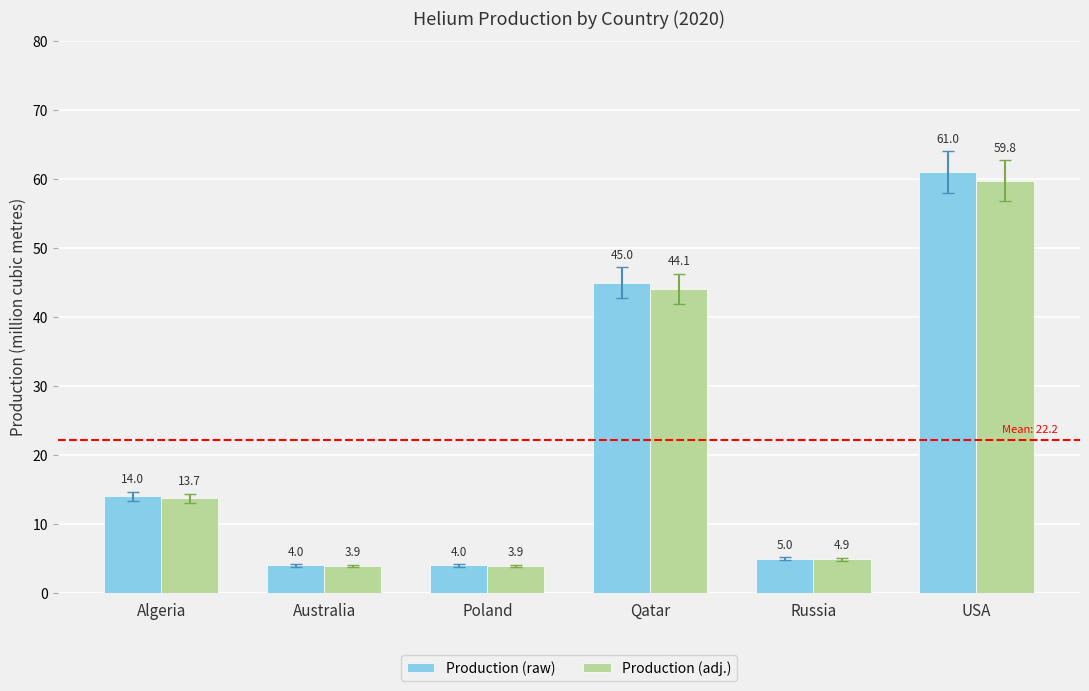

The Production (raw) series shows 4.0 at Australia. True or false?

True